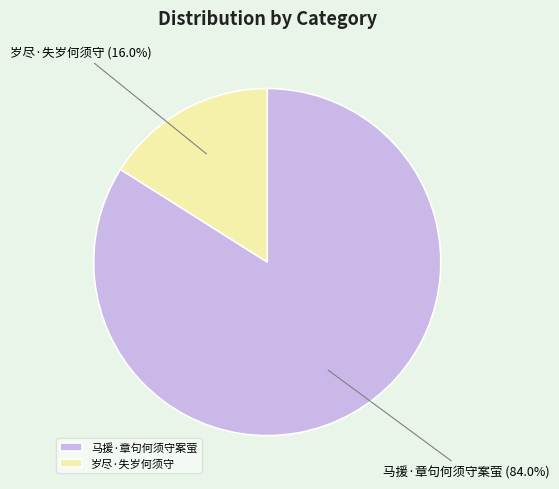

Which has a higher value, 马援·章句何须守案萤 or 岁尽·失岁何须守?

马援·章句何须守案萤